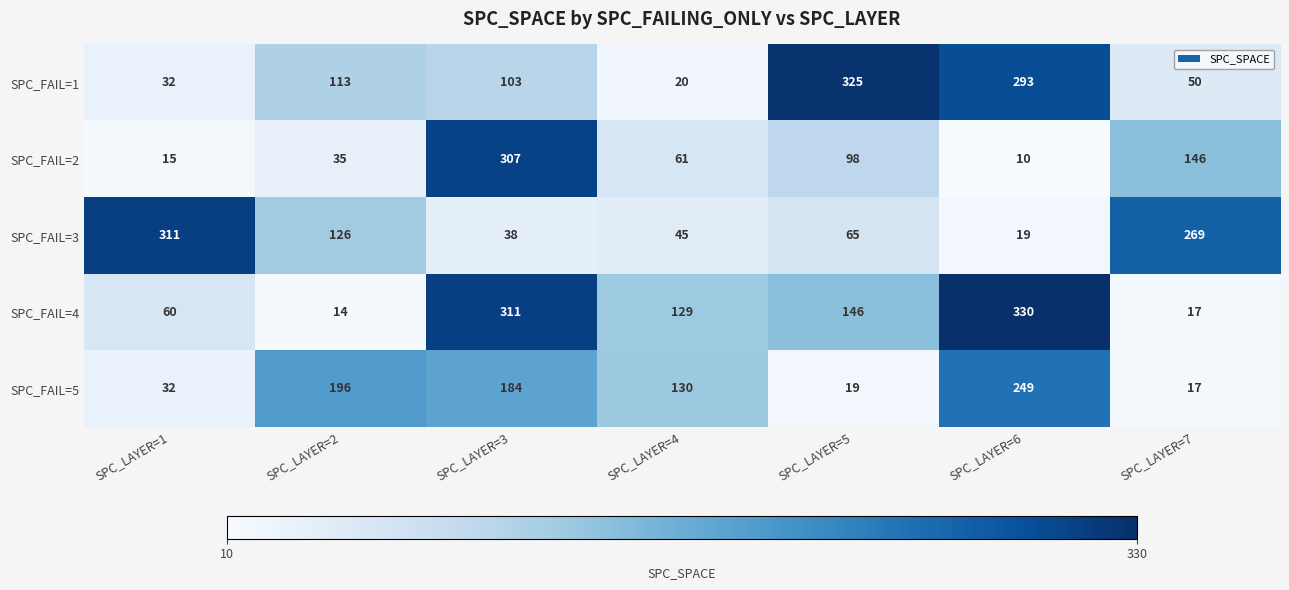

What is the greatest value displayed?

330